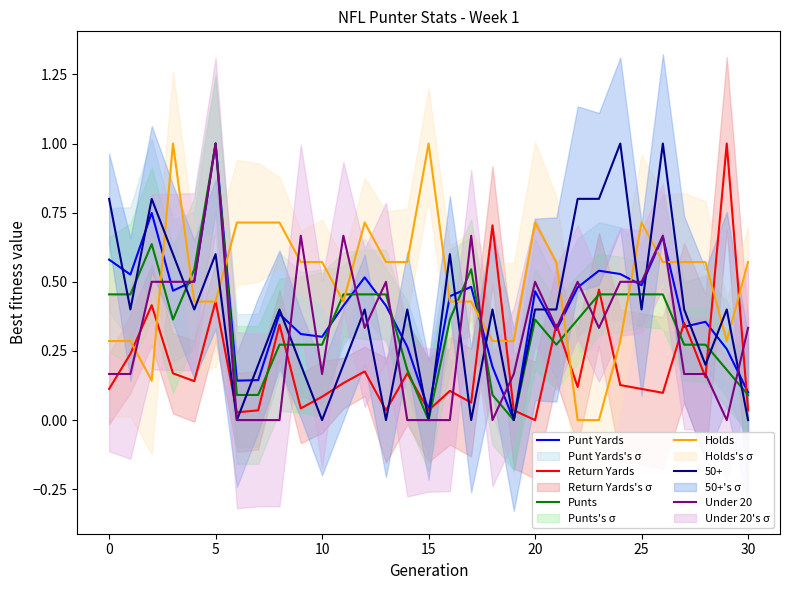

The value of Punts at 10 is 0.5. True or false?

False